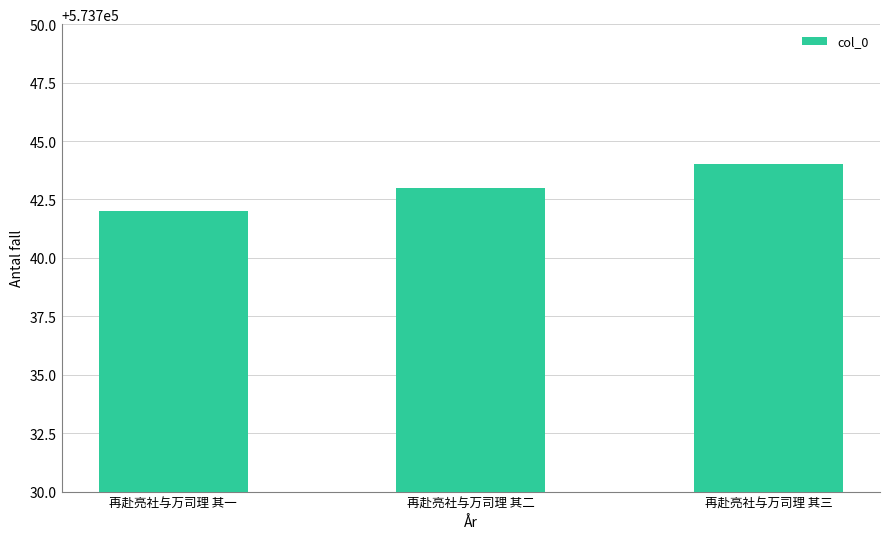

What value does the data have at 再赴亮社与万司理 其一?

573742